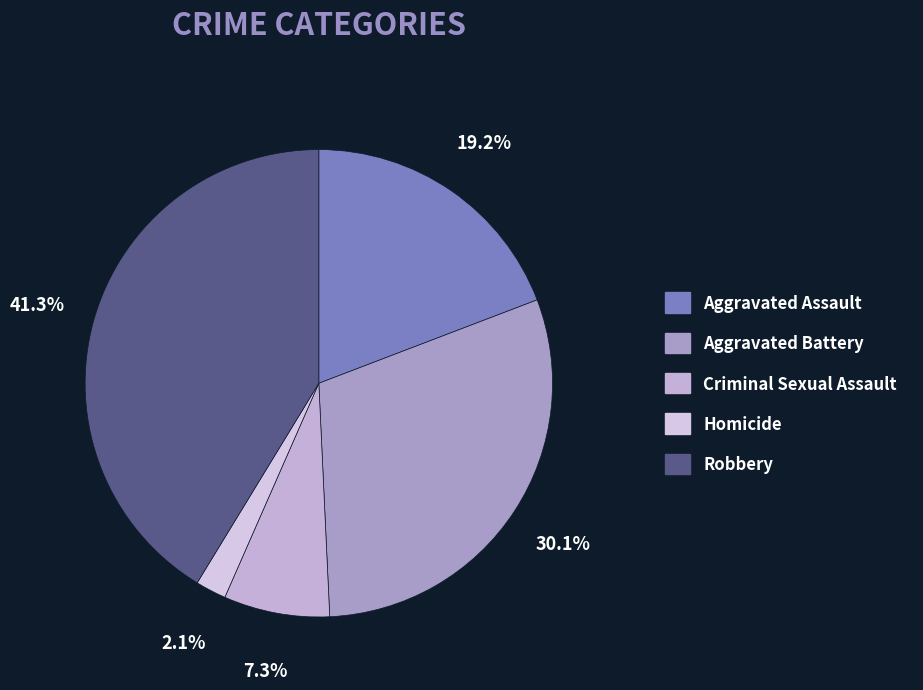

What percentage is the Robbery slice, to the nearest percent?

41%